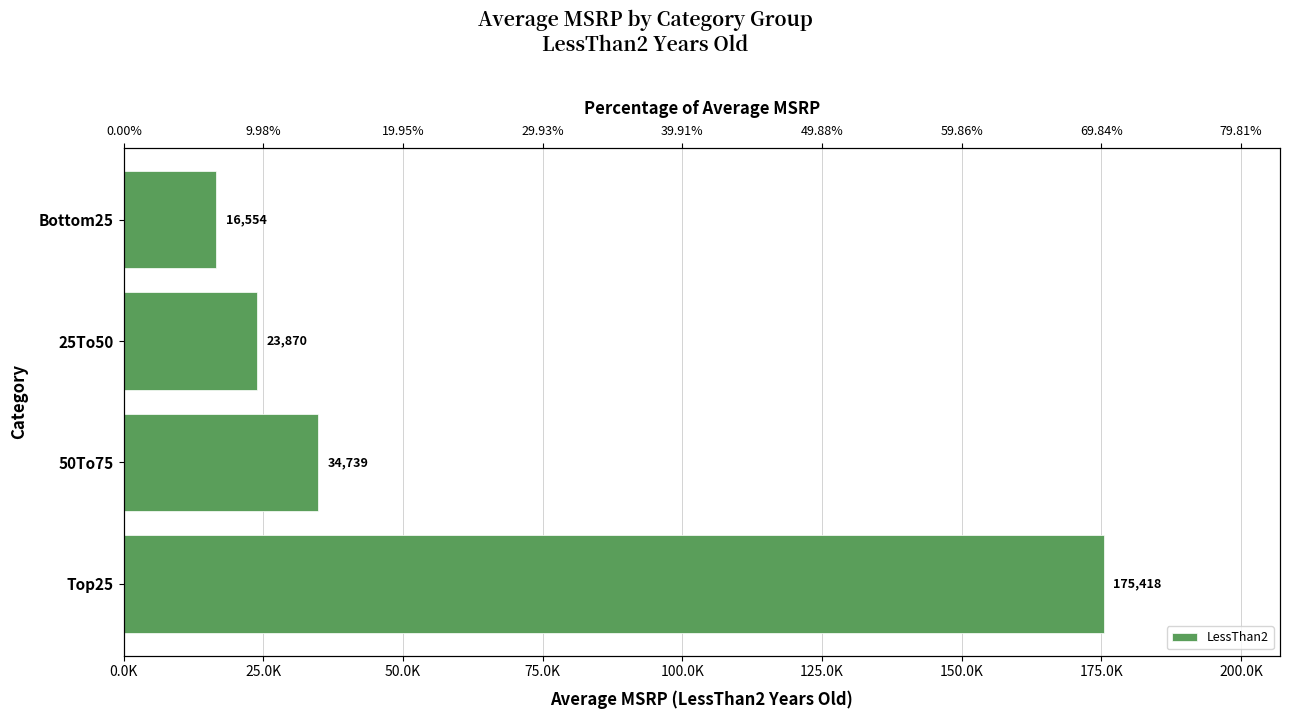

Does the chart contain stacked bars?

No